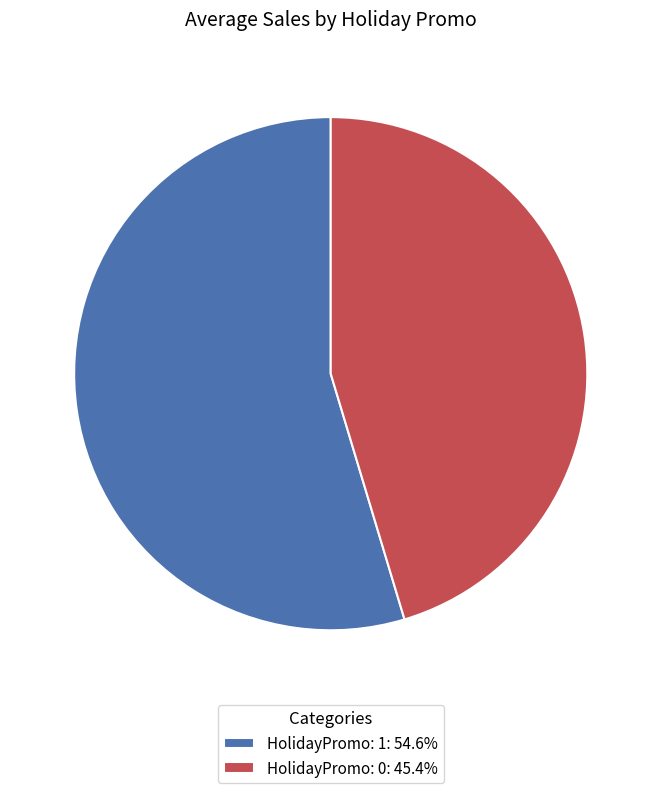

Approximately how many times larger is the value at HolidayPromo: 0: 45.4% compared to HolidayPromo: 1: 54.6%?

0.8